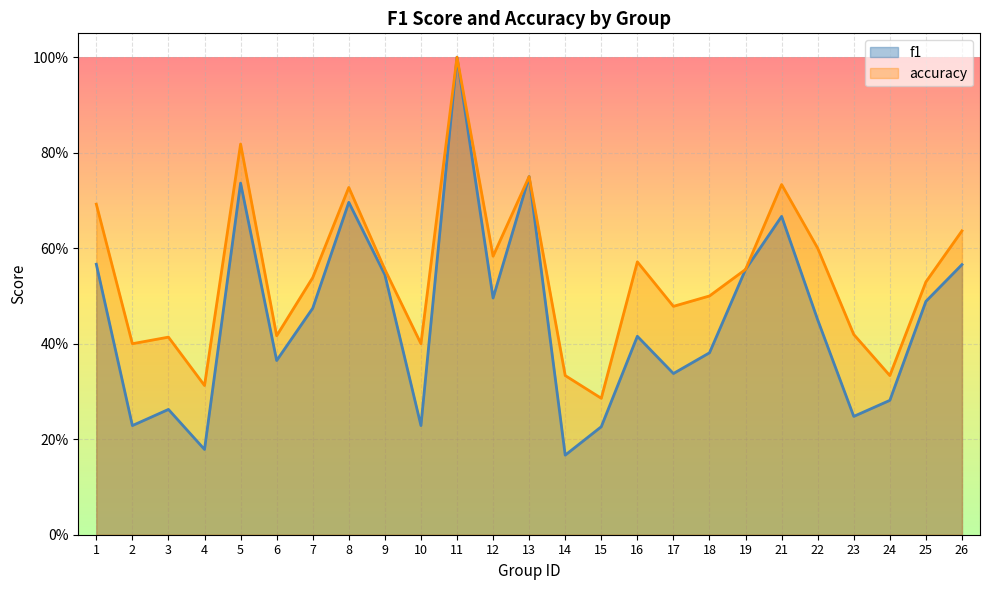

What is the maximum value shown in the chart?

1.0